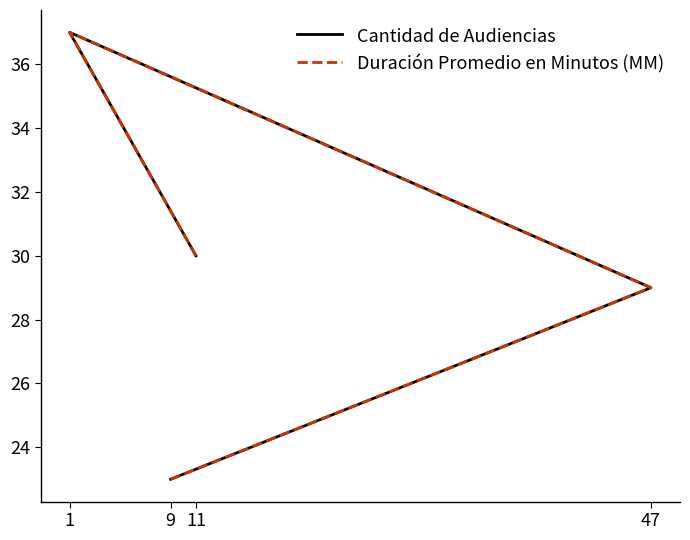

Reading left to right, what are all the values shown in this chart?

Cantidad de Audiencias: 11=30	1=37	47=29	9=23
Duración Promedio en Minutos (MM): 11=30	1=37	47=29	9=23